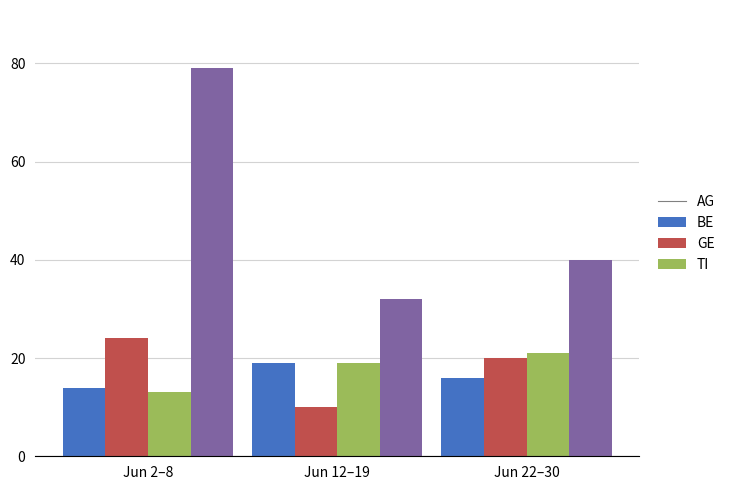

Which series has the largest total across all categories?

TI